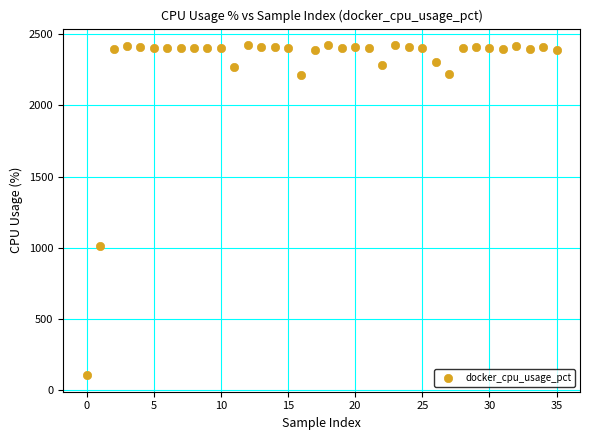

What Y value in the scatter plot is closest to 1264?

1014.5